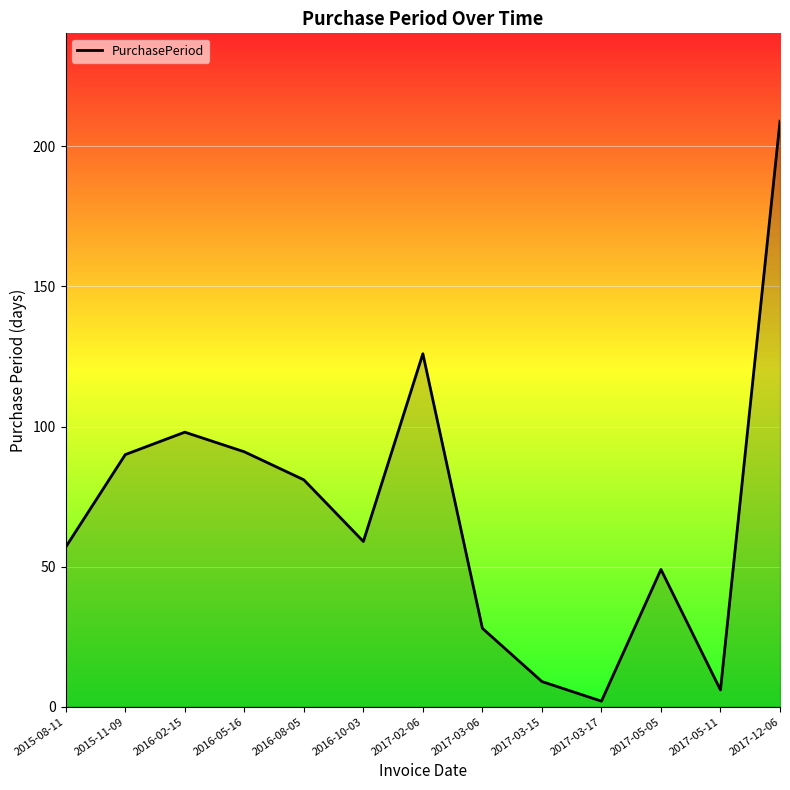

How many interior local peaks (higher than both neighbors) does the data have?

3